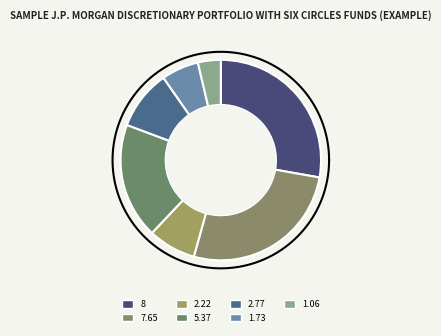

Approximately how many times larger is the value at 1.06 compared to 2.77?

0.4